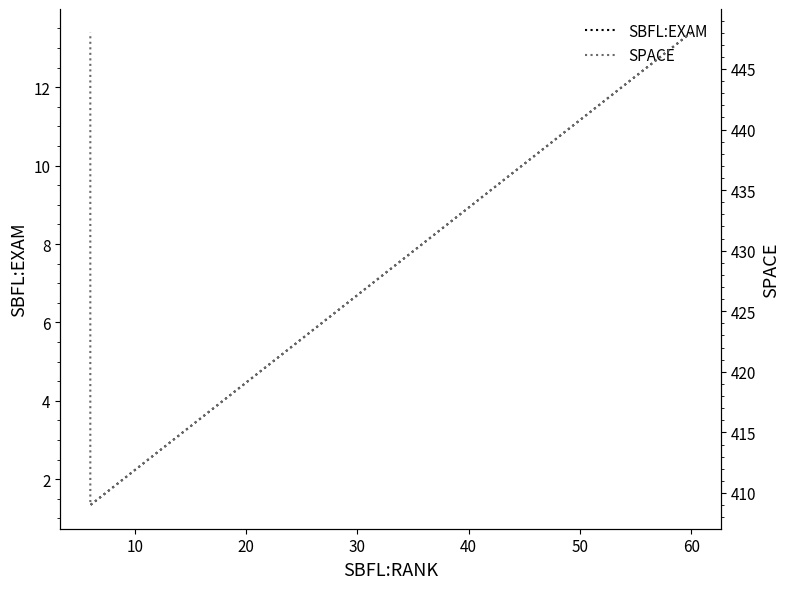

What is the minimum value for SPACE?

409.0